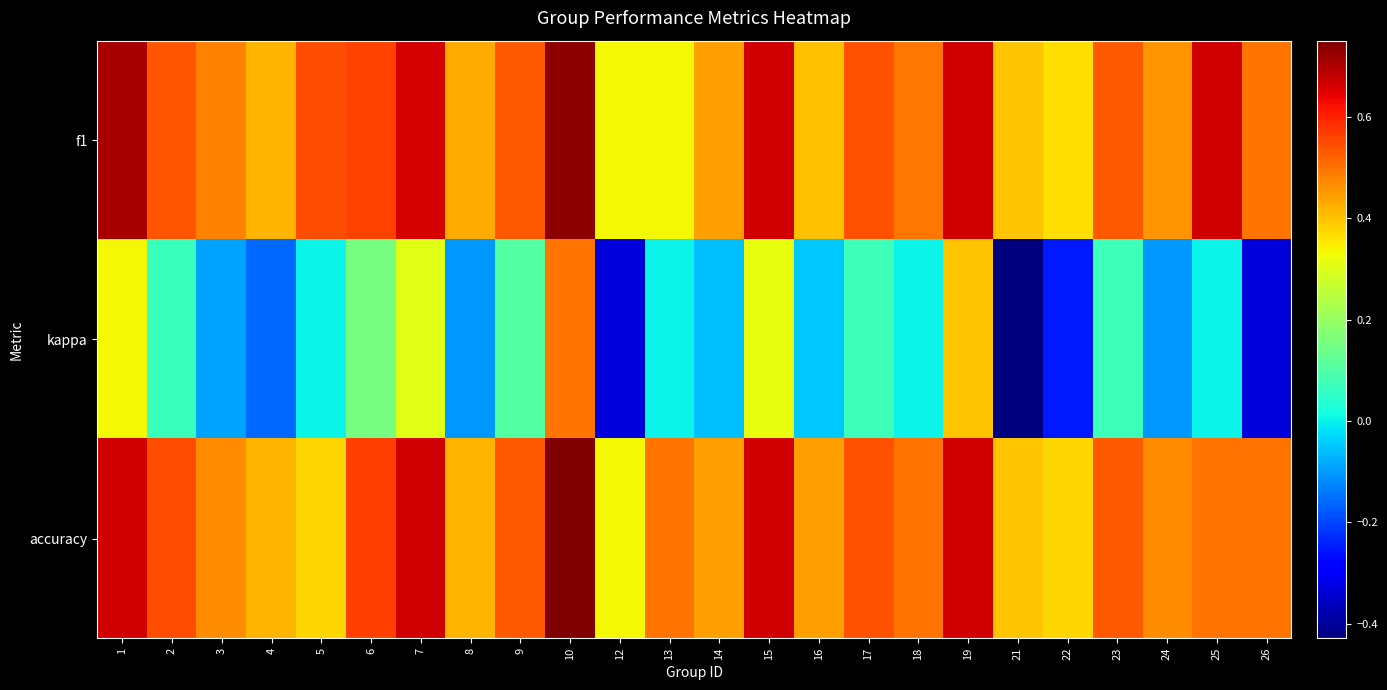

Which category has the lowest value across all series?

21